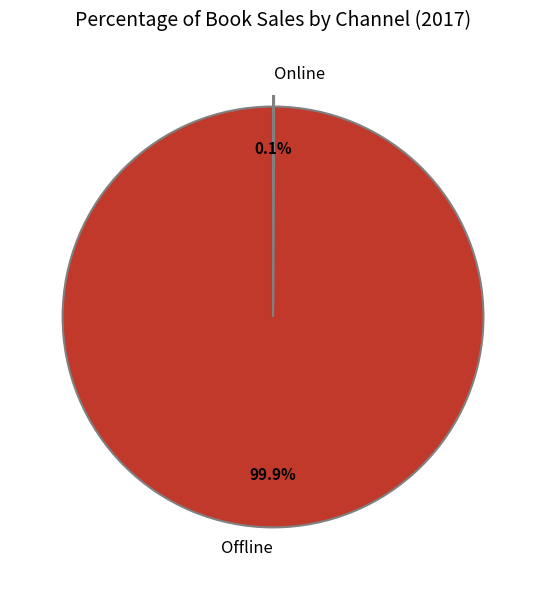

Which slice represents more than half of the pie?

Offline